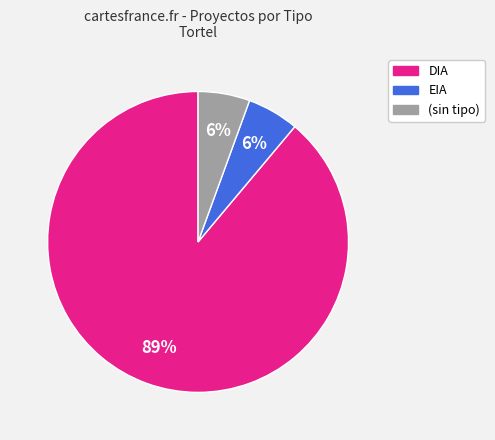

To the nearest percent, what is the average slice percentage?

33%